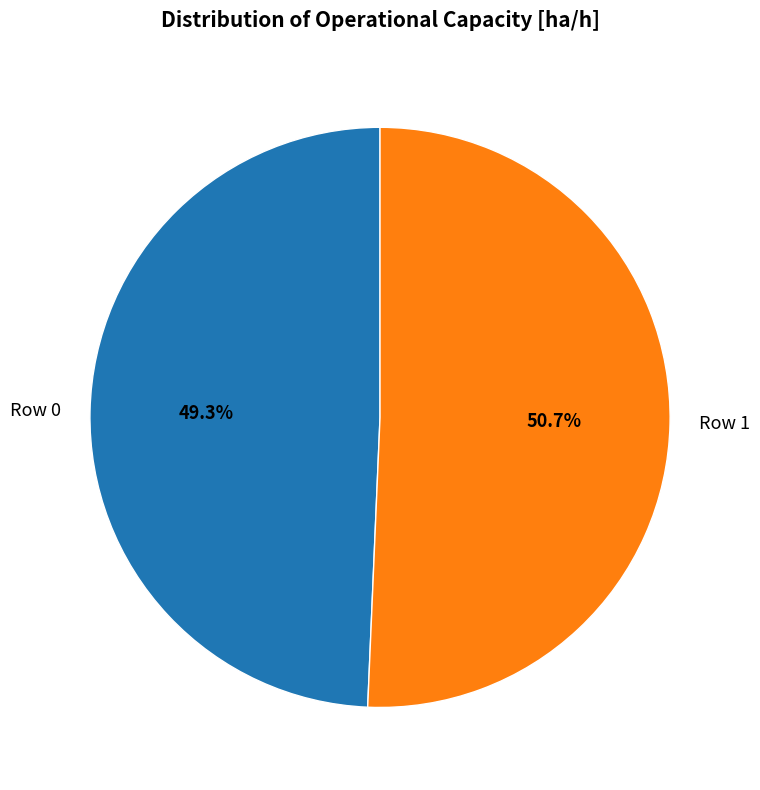

What is the largest slice in the pie chart?

Row 1